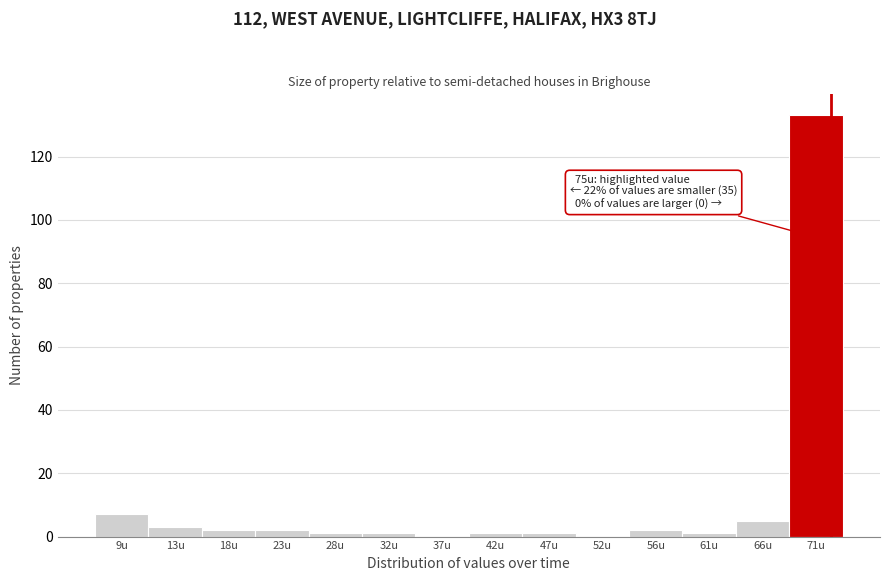

Reading left to right, transcribe all the data shown in this chart.

9u=7	13u=3	18u=2	23u=2	28u=1	32u=1	37u=0	42u=1	47u=1	52u=0	56u=2	61u=1	66u=5	71u=133